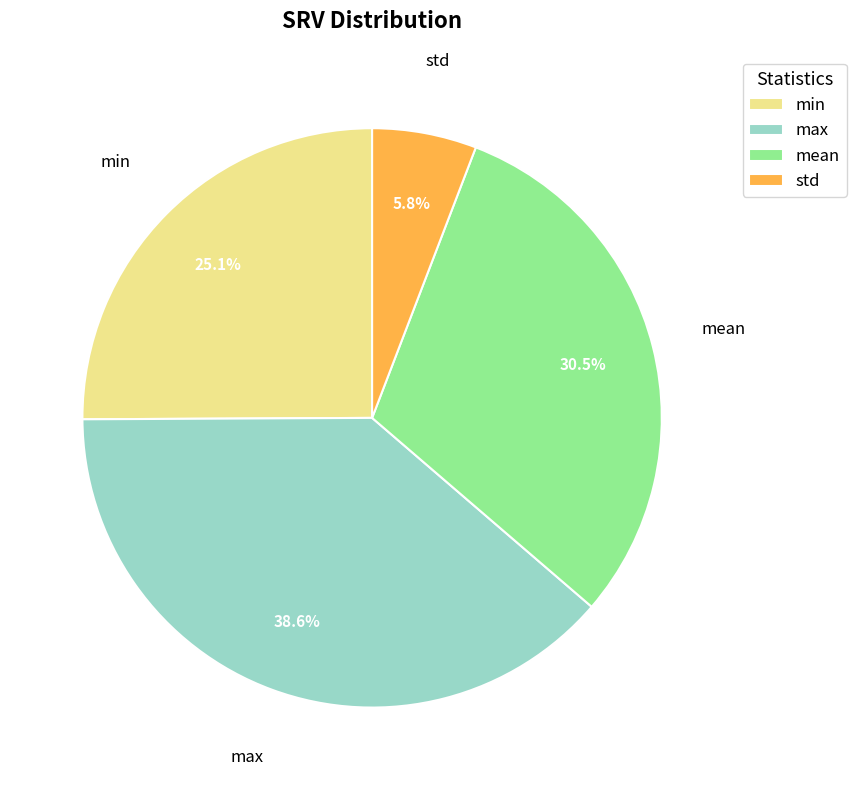

Is the sum of min and std greater than half?

No